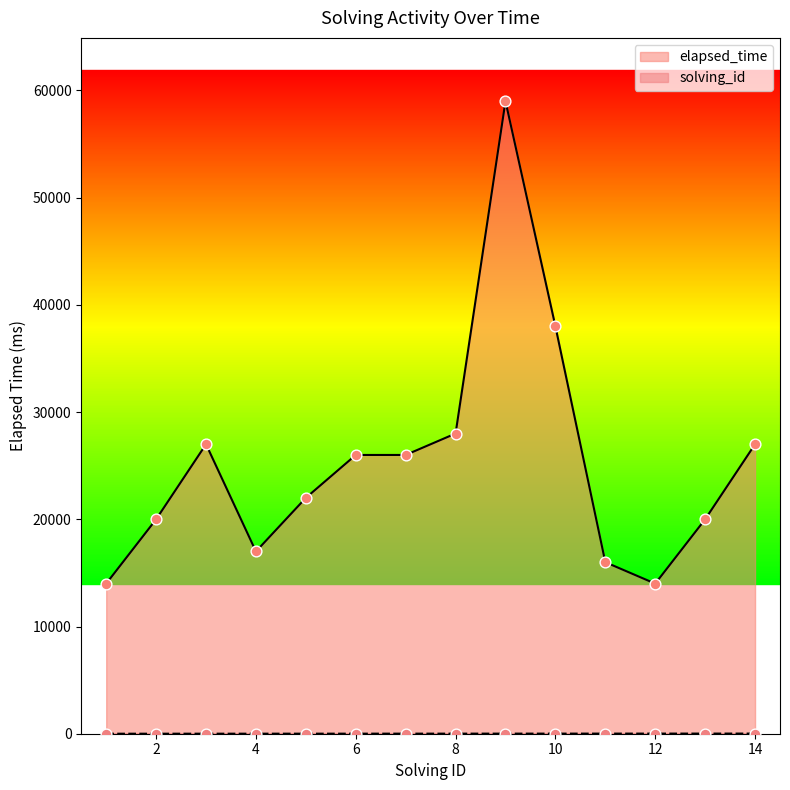

At how many categories does at least one series exceed 17448?

10